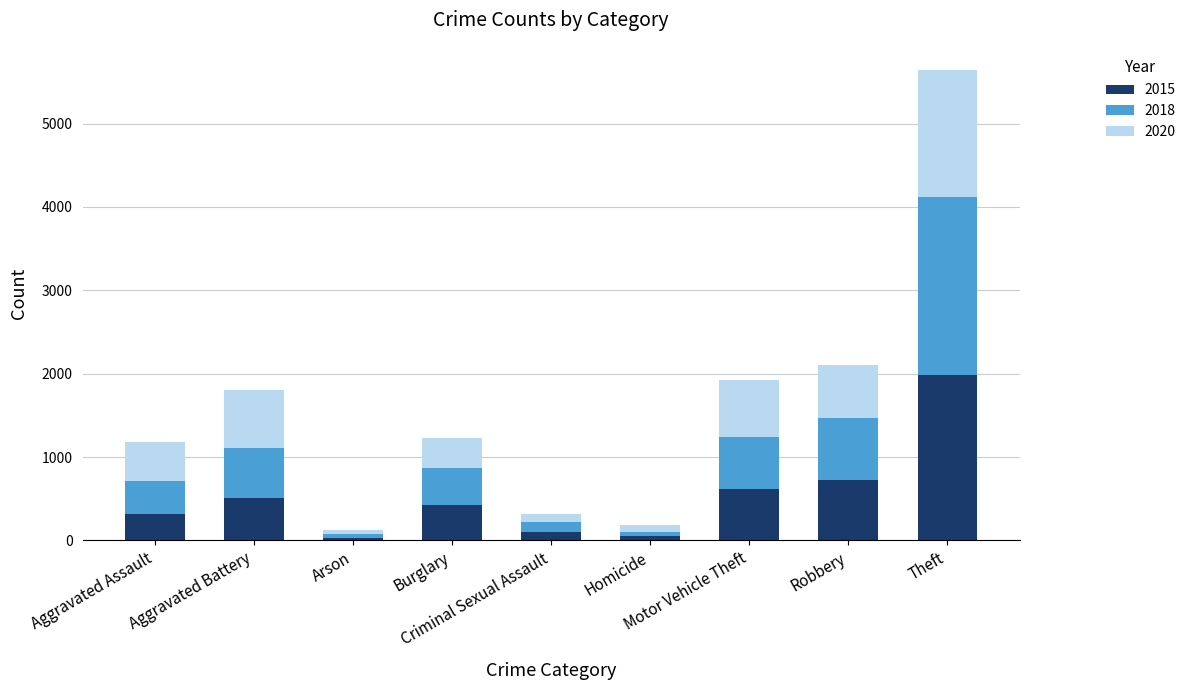

What is the average value of the 2020 series?

509